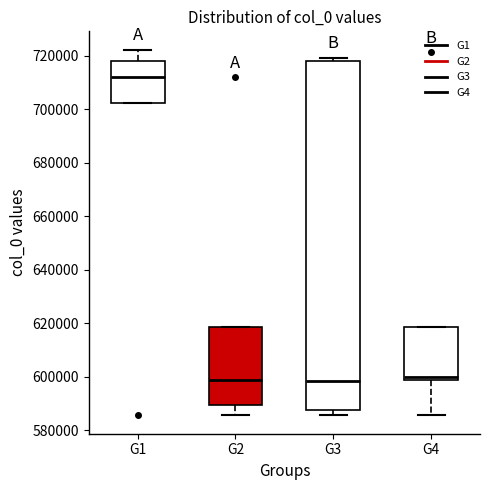

Reading left to right, transcribe this box plot: for each box, give where its median line is, the range the box spans, and where its two whiskers end, as read against the y-axis. The values are not printed on the chart, so give them approximately, as read against the axis.

G1: median 712000, box 702000 to 718000, whiskers 702000 to 722000
G2: median 598000, box 590000 to 618000, whiskers 586000 to 618000
G3: median 598000, box 588000 to 718000, whiskers 586000 to 720000
G4: median 600000, box 598000 to 618000, whiskers 586000 to 618000